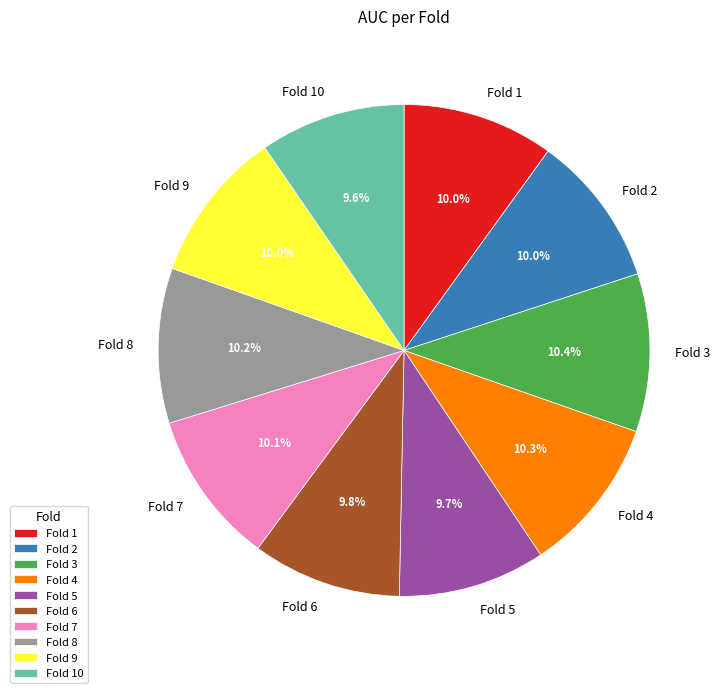

To the nearest percent, what is the average slice percentage?

10%